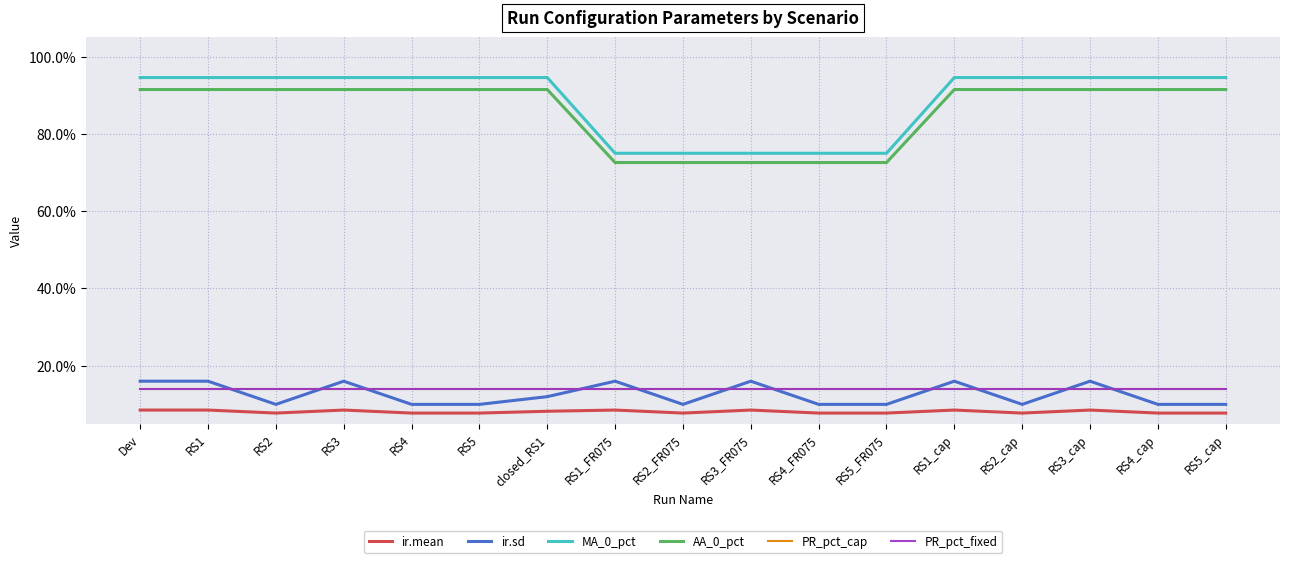

Reading left to right, what are all the values shown in this chart?

ir.mean: Dev=0.1	RS1=0.1	RS2=0.1	RS3=0.1	RS4=0.1	RS5=0.1	closed_RS1=0.1	RS1_FR075=0.1	RS2_FR075=0.1	RS3_FR075=0.1	RS4_FR075=0.1	RS5_FR075=0.1	RS1_cap=0.1	RS2_cap=0.1	RS3_cap=0.1	RS4_cap=0.1	RS5_cap=0.1
ir.sd: Dev=0.2	RS1=0.2	RS2=0.1	RS3=0.2	RS4=0.1	RS5=0.1	closed_RS1=0.1	RS1_FR075=0.2	RS2_FR075=0.1	RS3_FR075=0.2	RS4_FR075=0.1	RS5_FR075=0.1	RS1_cap=0.2	RS2_cap=0.1	RS3_cap=0.2	RS4_cap=0.1	RS5_cap=0.1
MA_0_pct: Dev=0.9	RS1=0.9	RS2=0.9	RS3=0.9	RS4=0.9	RS5=0.9	closed_RS1=0.9	RS1_FR075=0.8	RS2_FR075=0.8	RS3_FR075=0.8	RS4_FR075=0.8	RS5_FR075=0.8	RS1_cap=0.9	RS2_cap=0.9	RS3_cap=0.9	RS4_cap=0.9	RS5_cap=0.9
AA_0_pct: Dev=0.9	RS1=0.9	RS2=0.9	RS3=0.9	RS4=0.9	RS5=0.9	closed_RS1=0.9	RS1_FR075=0.7	RS2_FR075=0.7	RS3_FR075=0.7	RS4_FR075=0.7	RS5_FR075=0.7	RS1_cap=0.9	RS2_cap=0.9	RS3_cap=0.9	RS4_cap=0.9	RS5_cap=0.9
PR_pct_cap: Dev=0.1	RS1=0.1	RS2=0.1	RS3=0.1	RS4=0.1	RS5=0.1	closed_RS1=0.1	RS1_FR075=0.1	RS2_FR075=0.1	RS3_FR075=0.1	RS4_FR075=0.1	RS5_FR075=0.1	RS1_cap=0.1	RS2_cap=0.1	RS3_cap=0.1	RS4_cap=0.1	RS5_cap=0.1
PR_pct_fixed: Dev=0.1	RS1=0.1	RS2=0.1	RS3=0.1	RS4=0.1	RS5=0.1	closed_RS1=0.1	RS1_FR075=0.1	RS2_FR075=0.1	RS3_FR075=0.1	RS4_FR075=0.1	RS5_FR075=0.1	RS1_cap=0.1	RS2_cap=0.1	RS3_cap=0.1	RS4_cap=0.1	RS5_cap=0.1